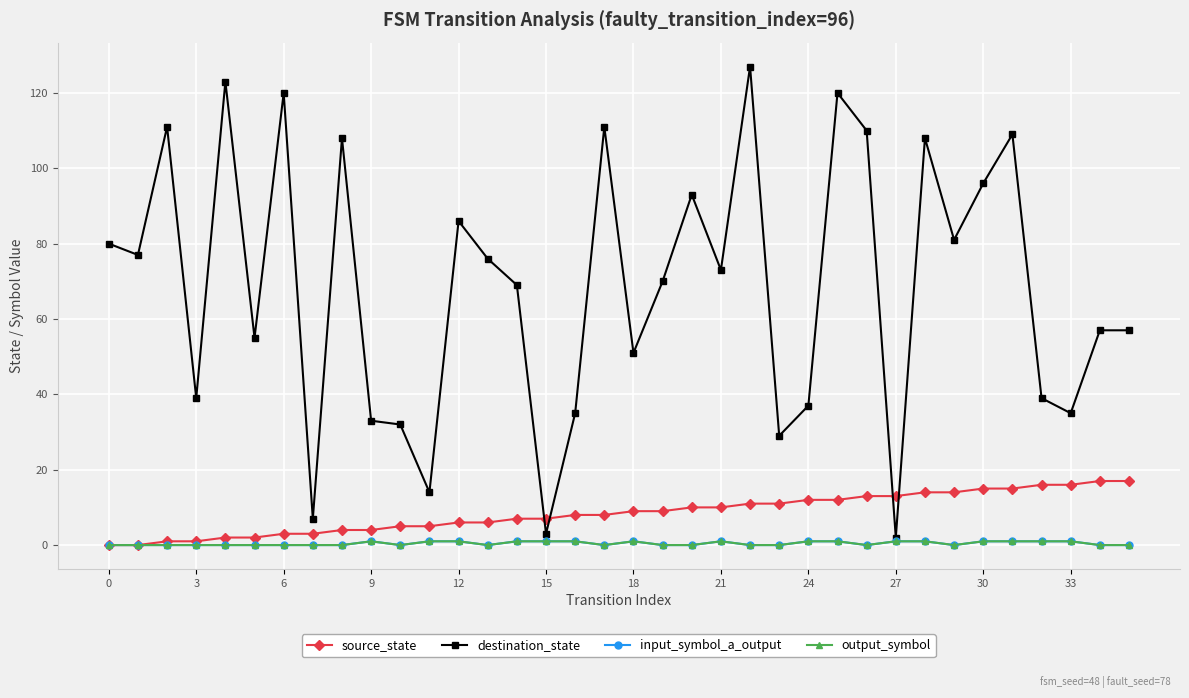

True or false: destination_state and output_symbol cross at least once.

False